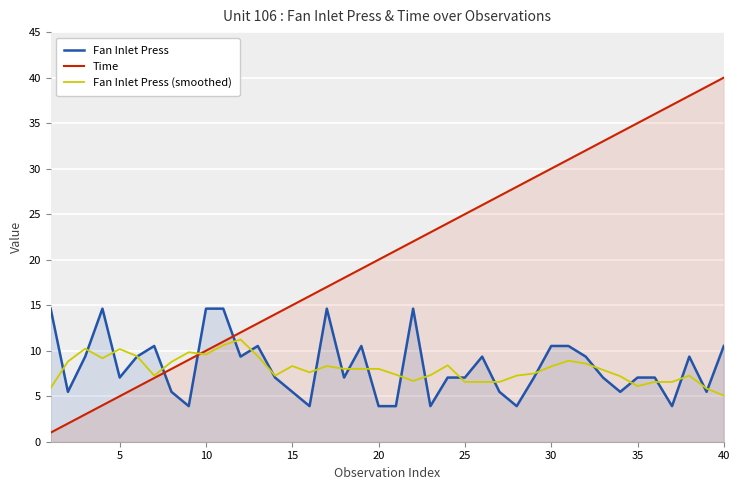

After their last crossing, which series has the higher values: Time or Fan Inlet Press?

Time